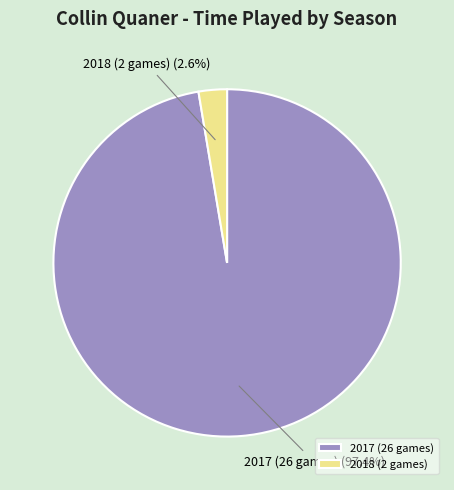

Which slice represents more than half of the pie?

2017 (26 games)